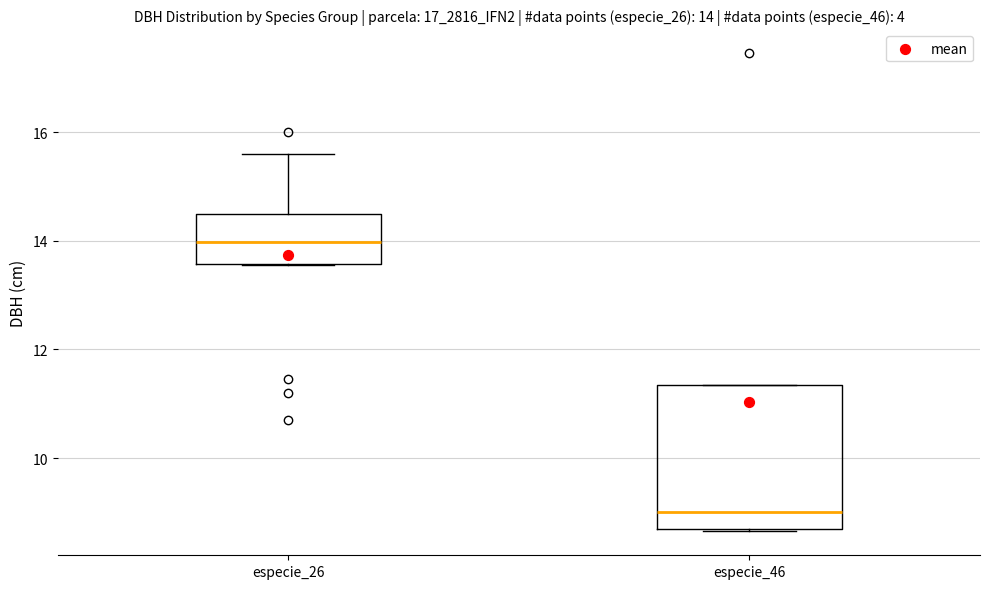

Which box is the tallest, from its lower edge to its upper edge?

especie_46